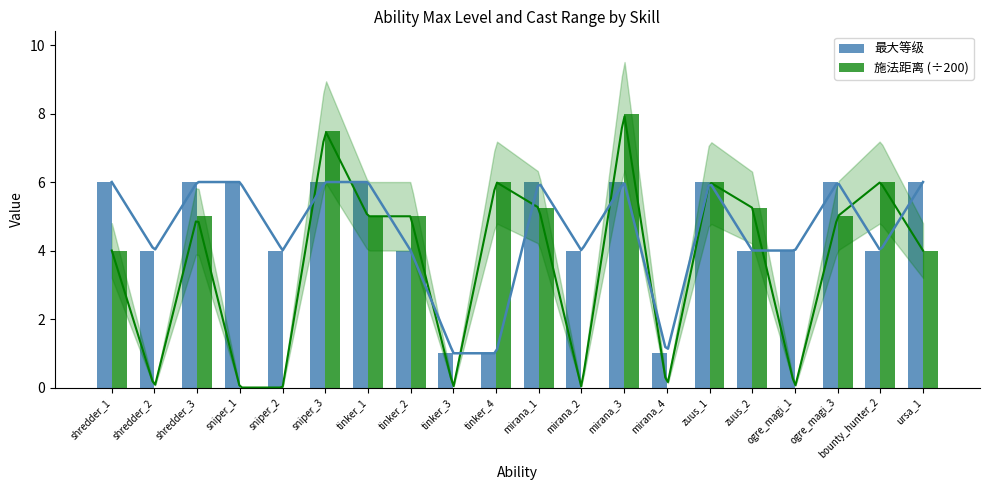

How many bars are there in total?

40